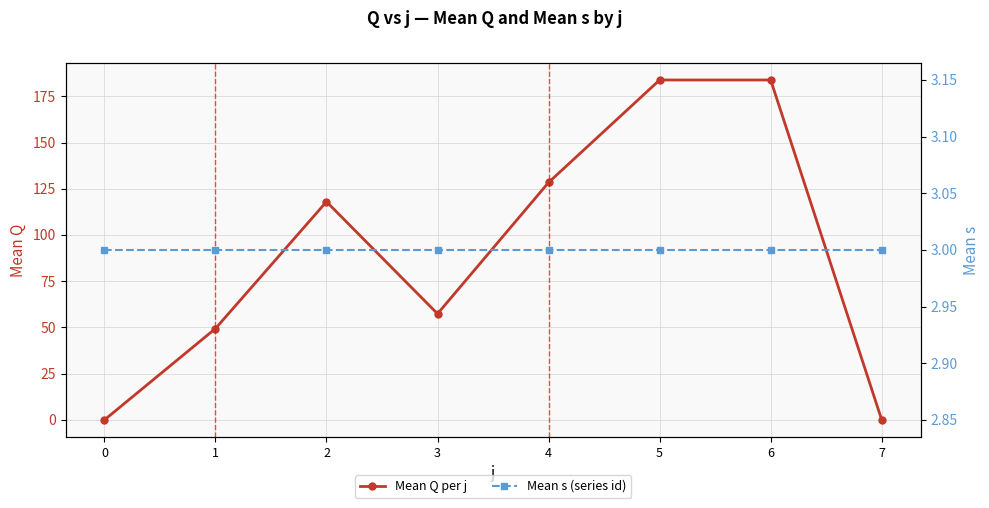

What is the highest value of the Mean s (series id) series?

3.0